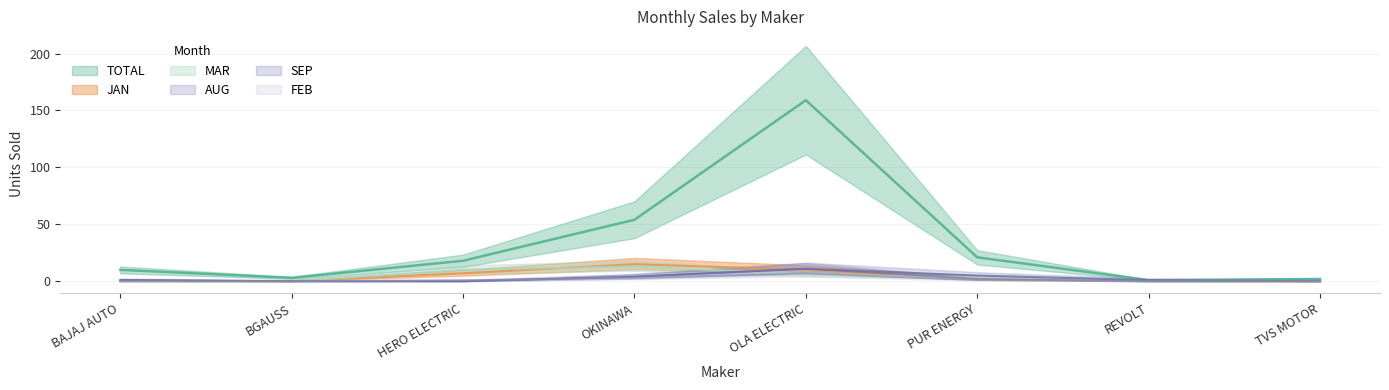

At PUR ENERGY, list the series in order from smallest to largest.

FEB, JAN, SEP, MAR, AUG, TOTAL